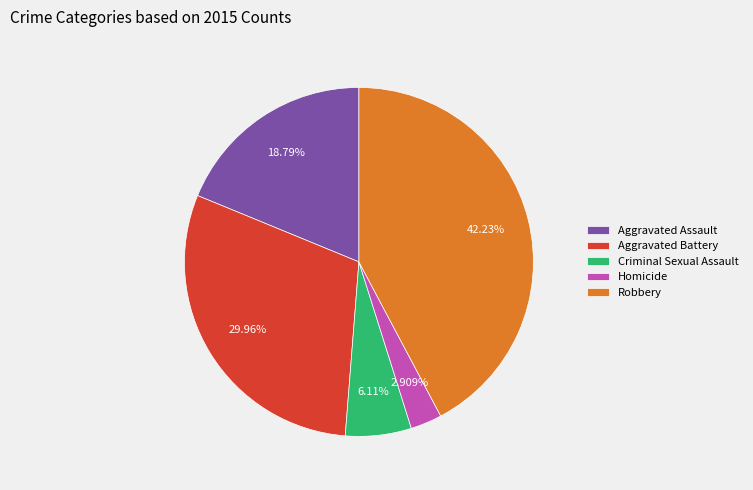

Which slice is the largest?

Robbery